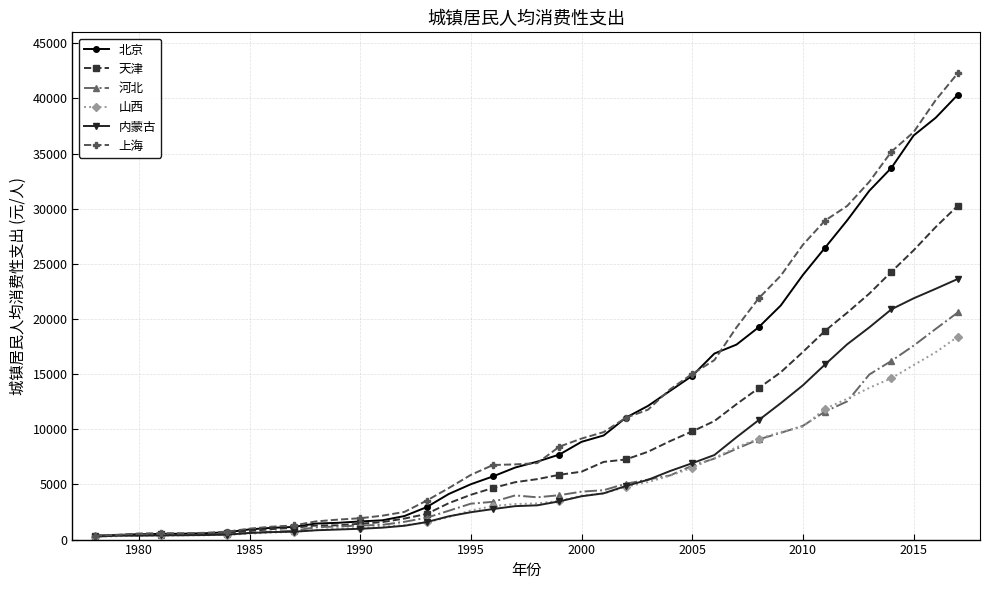

What is the maximum value for 内蒙古?

23637.8